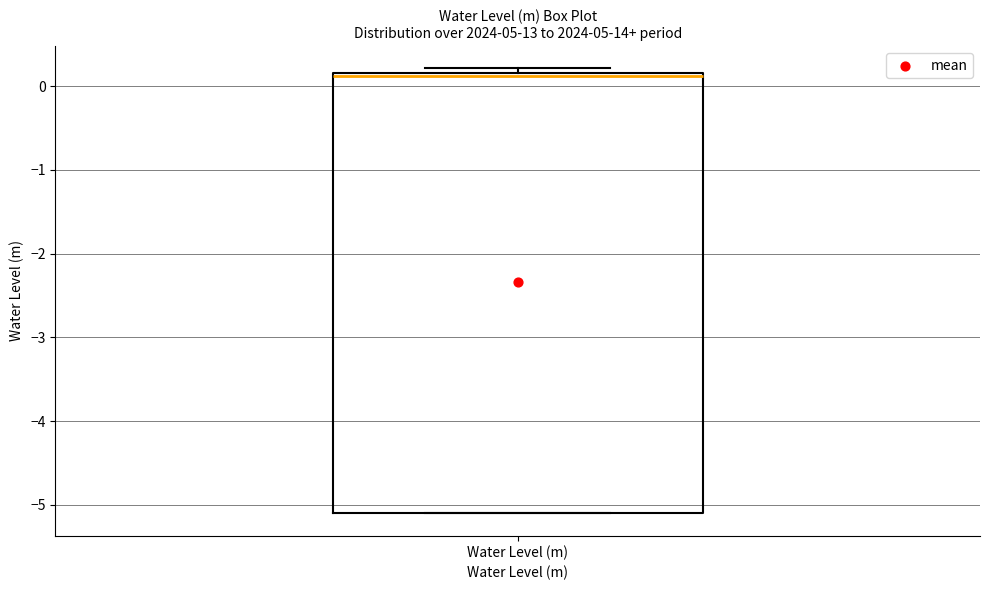

Where is the lower edge of the box for Water Level (m) on the y-axis? The values are not printed on the chart, so give them approximately, as read against the axis.

-5.1